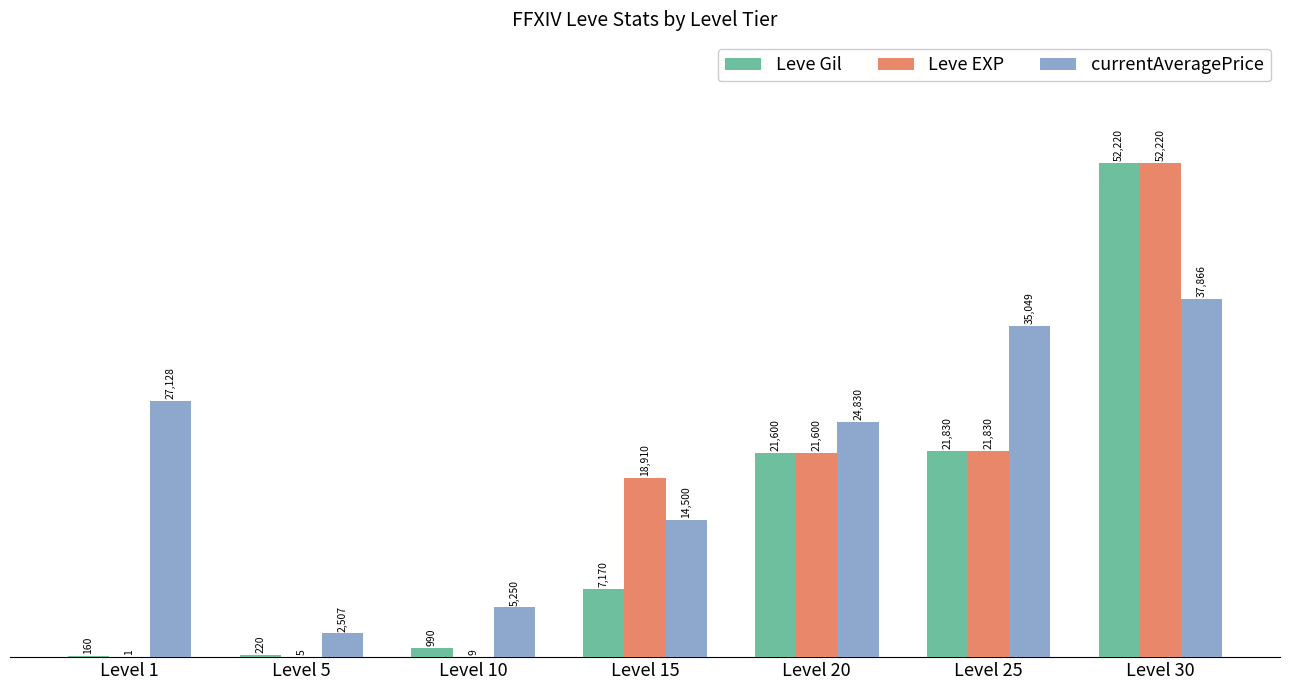

Is it true that Leve EXP equals 34706 at Level 30?

False